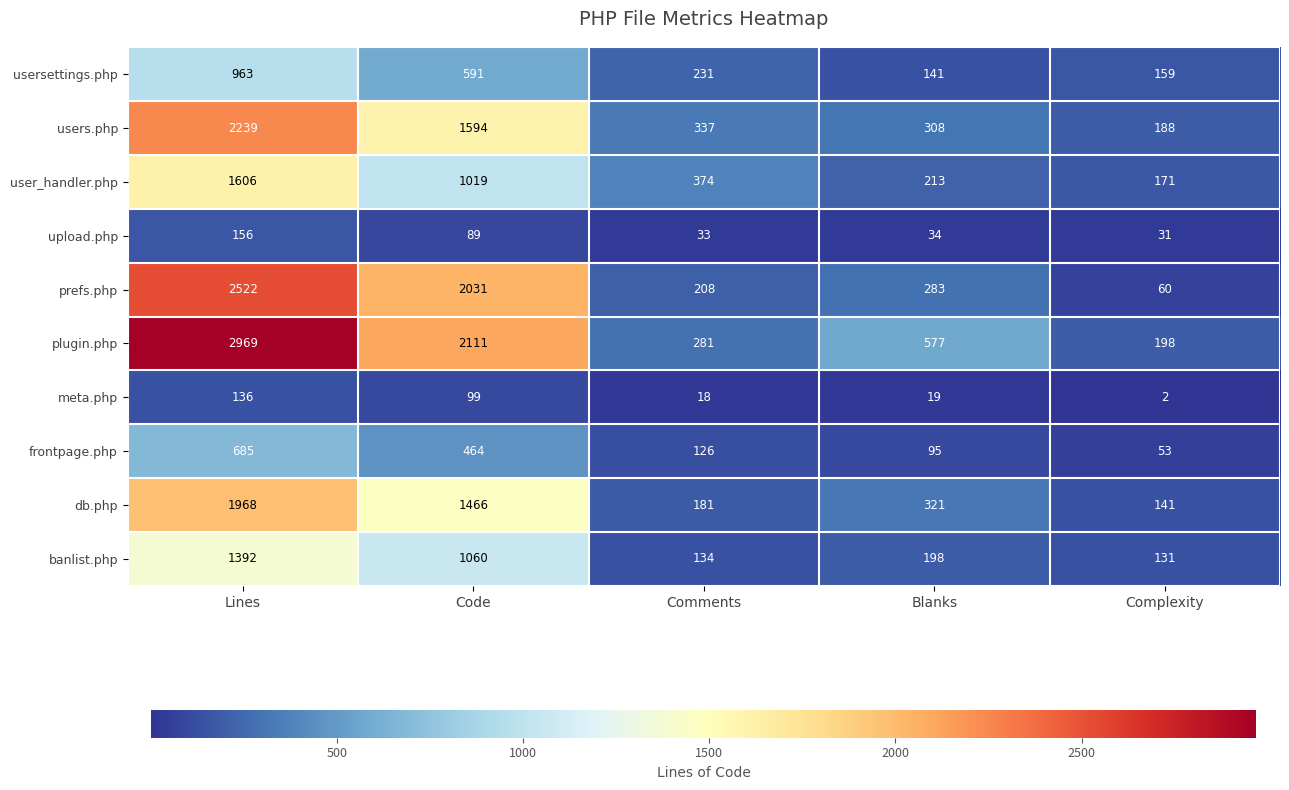

True or false: plugin.php has a value of 494 at Comments.

False